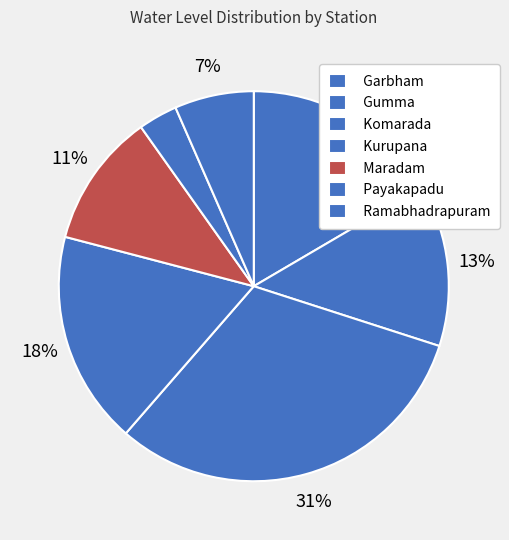

How many segments does this pie chart have?

7